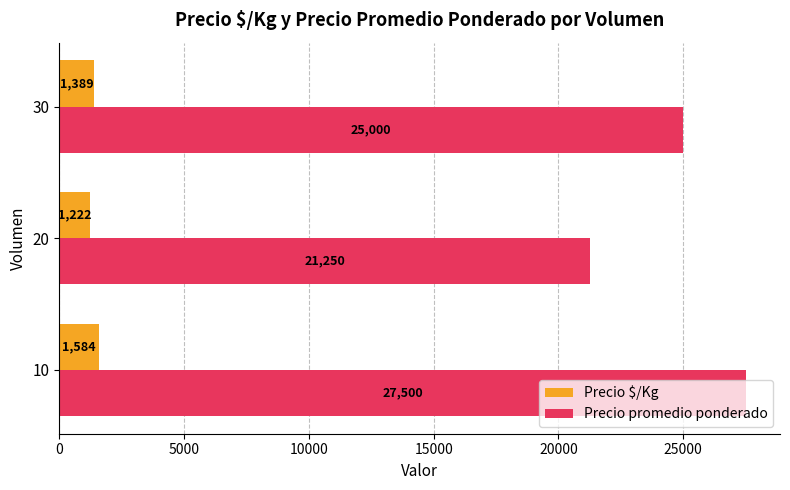

What is the sum of the Precio promedio ponderado values at 30 and 20?

46250.0